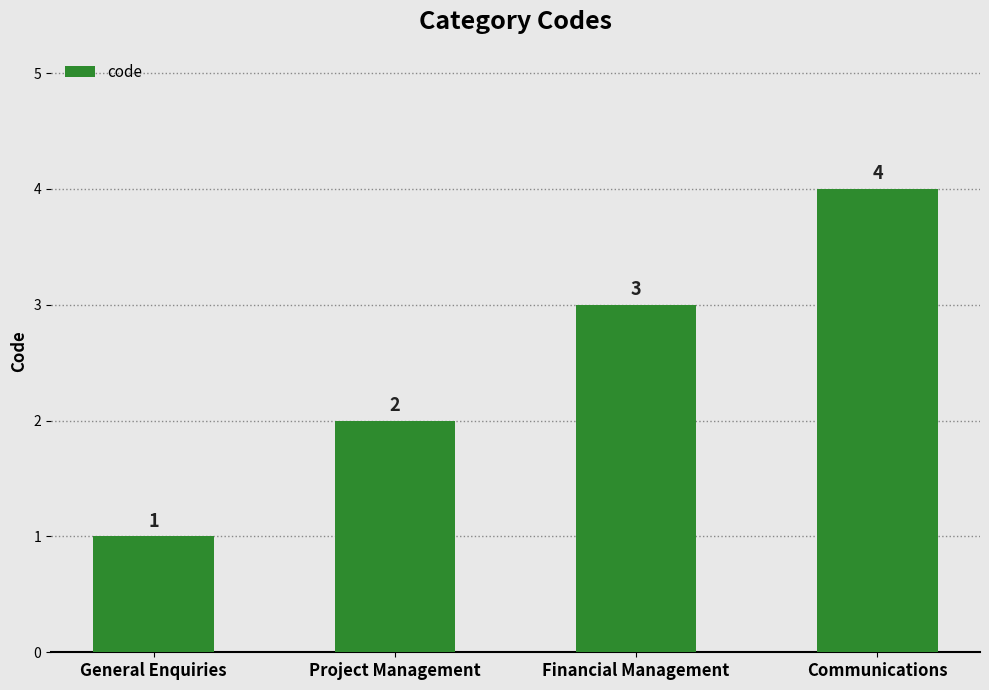

Is it true that the value at General Enquiries is 1?

True